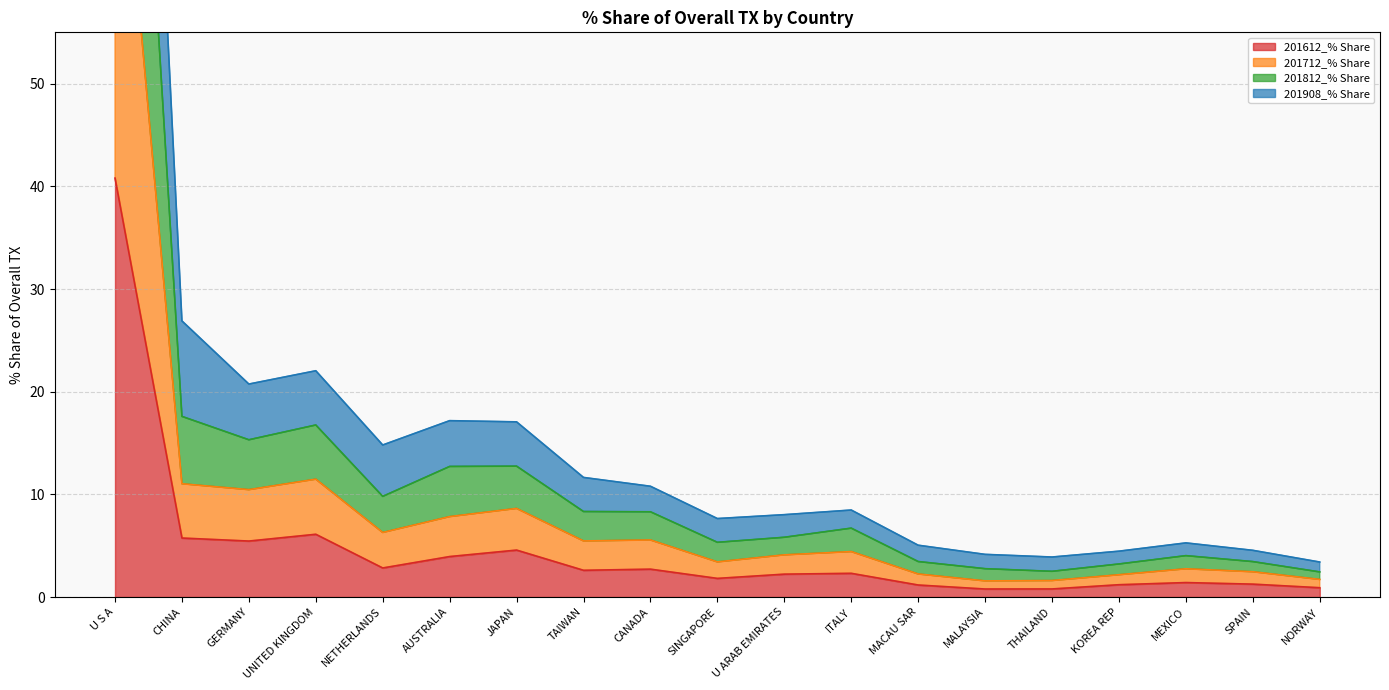

The 201812_% Share series shows 12.0 at GERMANY. True or false?

False